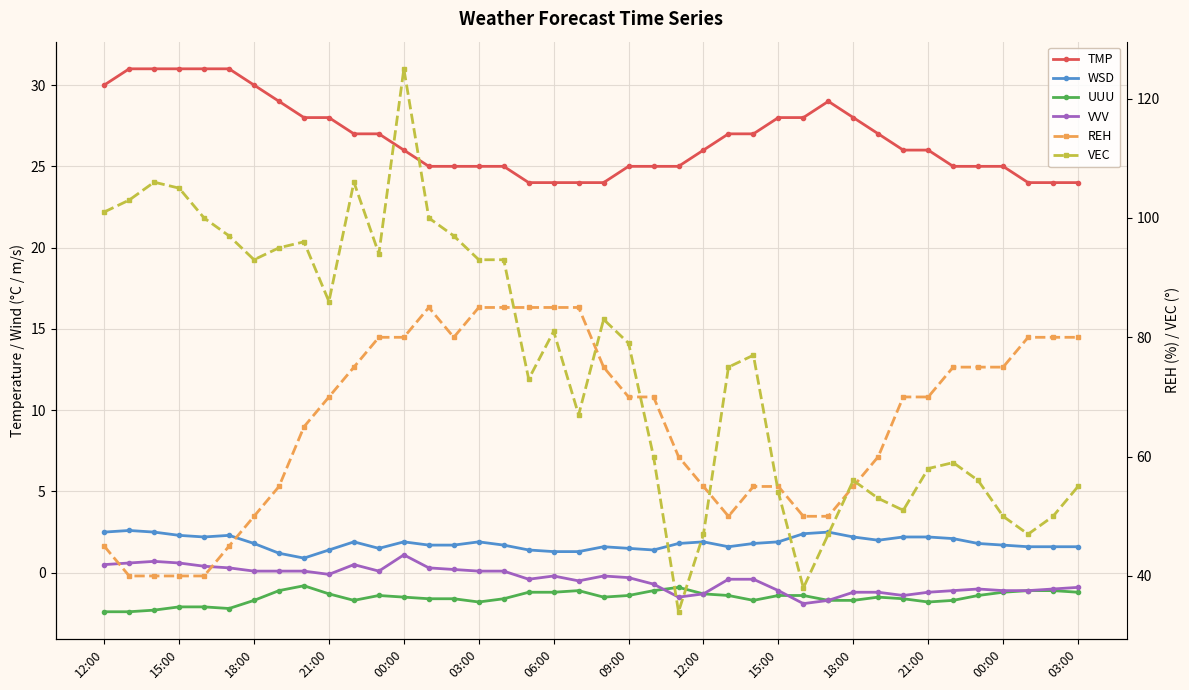

True or false: VEC has a value of 56.0 at 18:00.

True